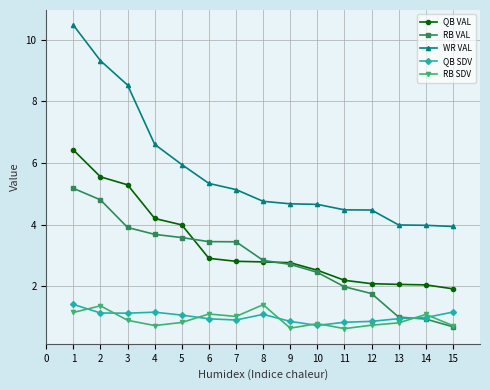

At 12, list the series in order from smallest to largest.

RB SDV, QB SDV, RB VAL, QB VAL, WR VAL